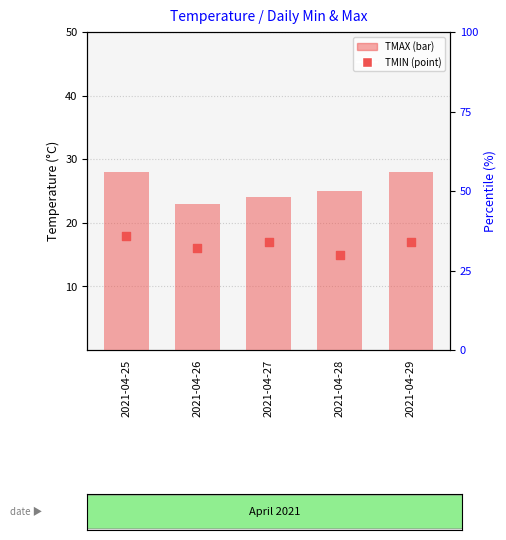

At how many categories does at least one series exceed 20?

5